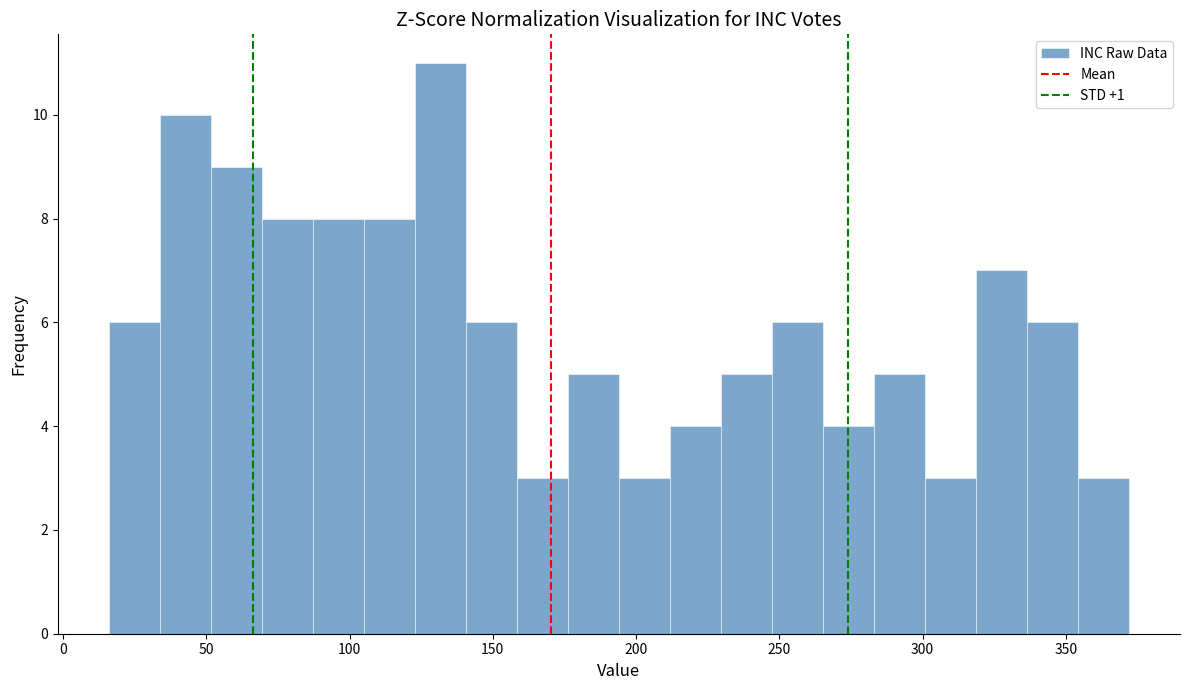

Read against the x-axis, roughly where is the centre of the tallest bar?

130